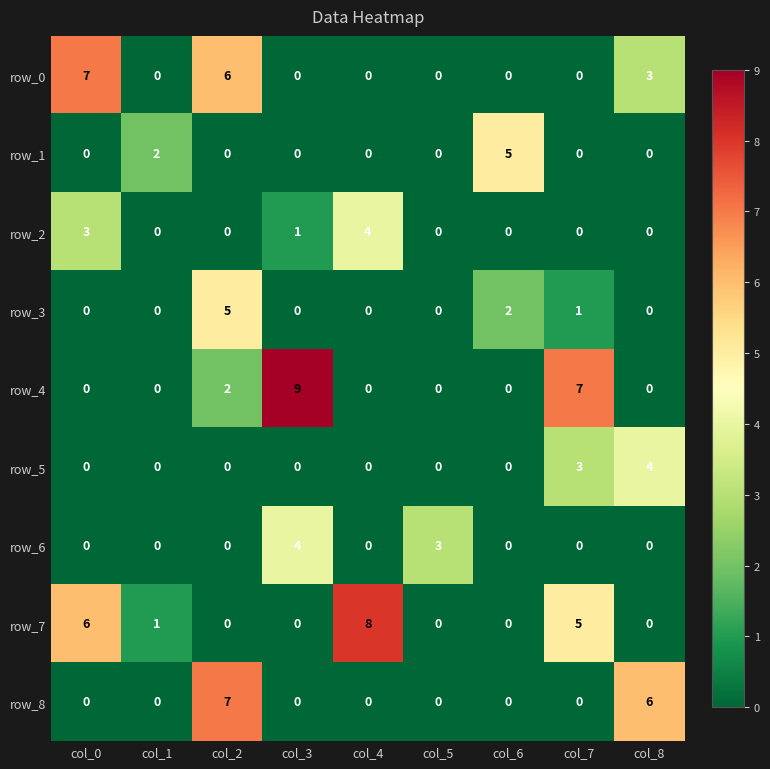

How many distinct data groups are displayed?

9